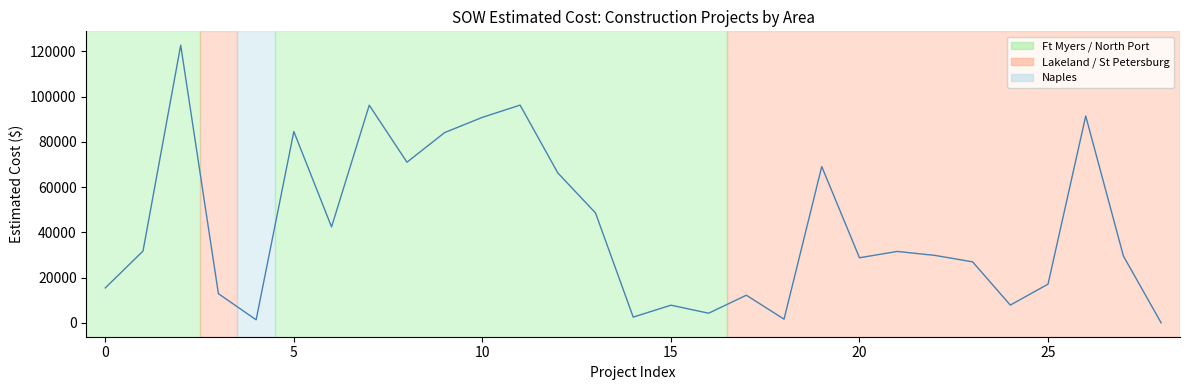

Reading right to left, what are all the values shown in this chart?

0.0	29508.9	91420.9	17100.2	7844.4	26964.0	29812.0	31560.0	28762.0	69076.0	1618.8	12213.7	4254.7	7803.1	2530.0	48577.0	66271.5	96242.0	90832.0	84103.0	71001.0	96198.5	42408.0	84564.5	1343.9	12886.4	122715.9	31717.7	15436.9